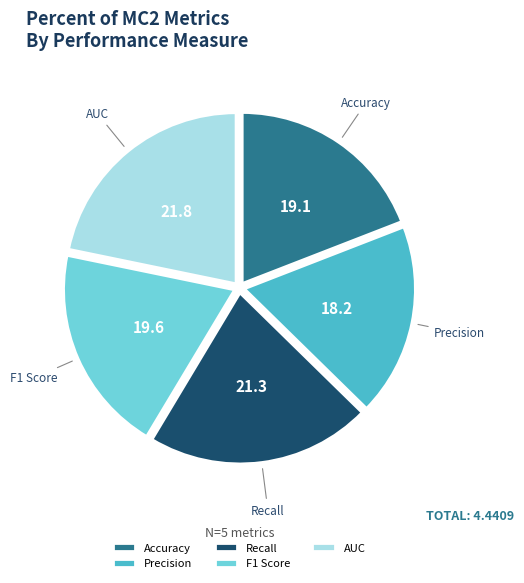

What is the largest slice in the pie chart?

AUC